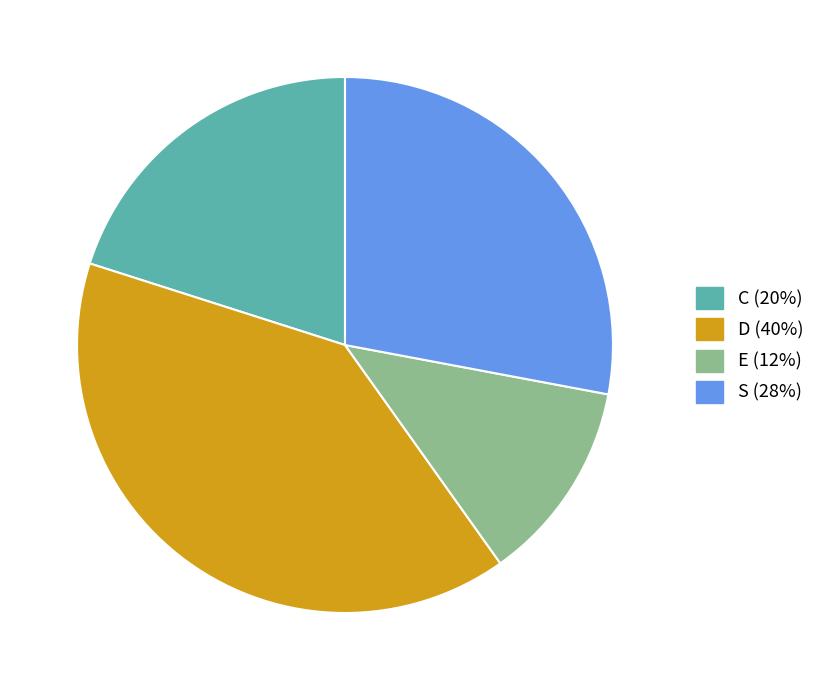

How many segments does this pie chart have?

4